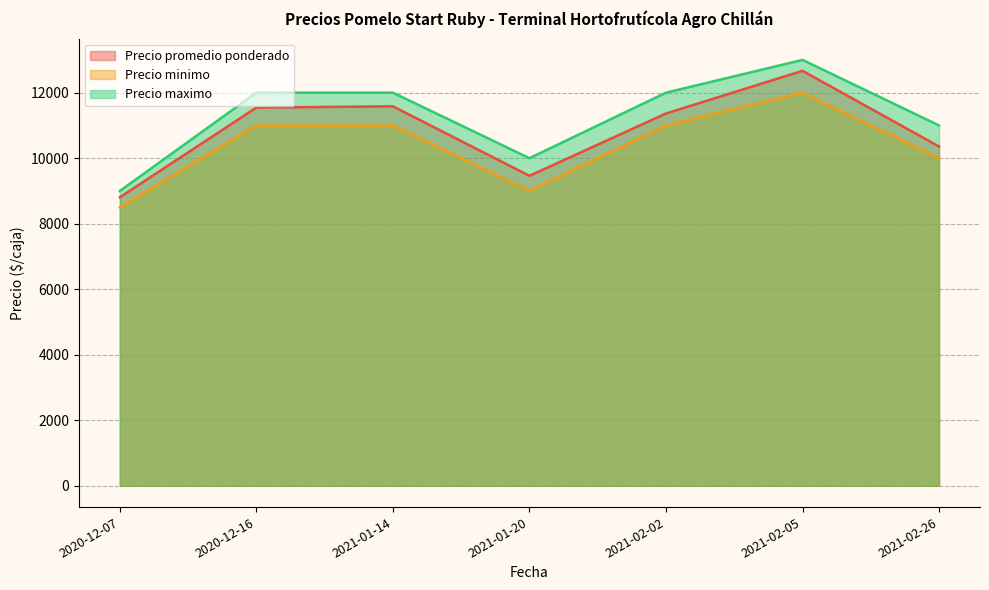

Reading right to left, list all the values displayed in this chart.

Precio promedio ponderado: 10357	12667	11364	9462	11583	11545	8806
Precio minimo: 10000	12000	11000	9000	11000	11000	8500
Precio maximo: 11000	13000	12000	10000	12000	12000	9000